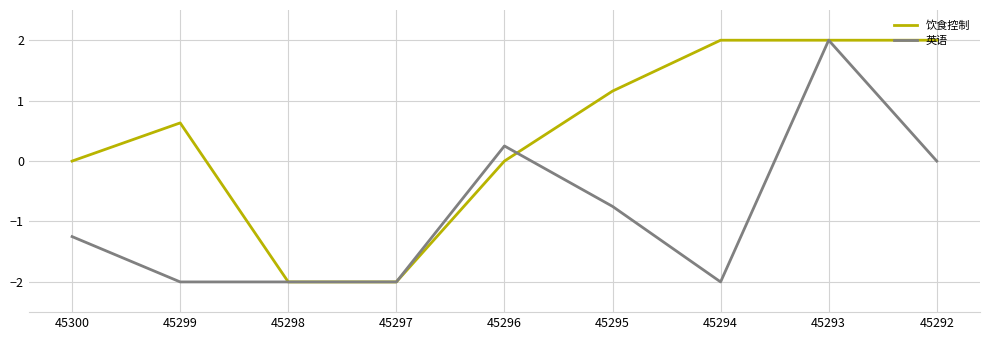

Where does the 英语 series first go above -1?

45296